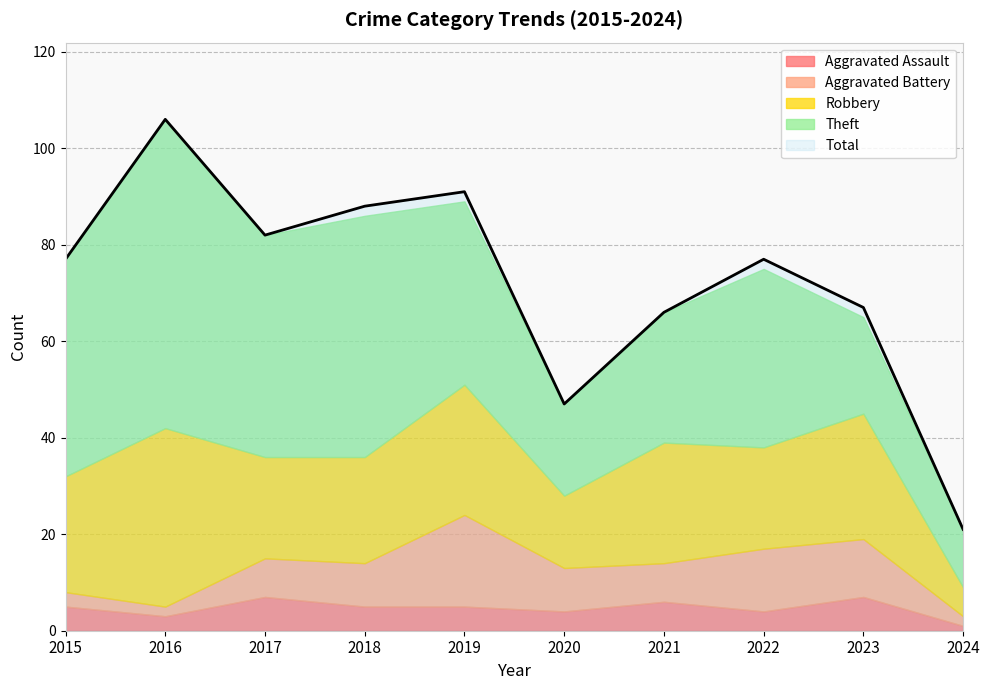

Does the chart display data point markers on the line(s)?

No